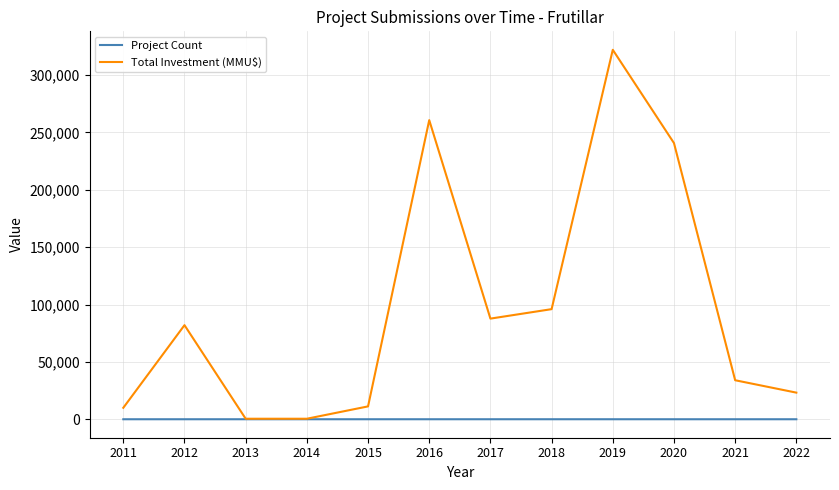

Rank the series by their average value, from highest to lowest.

Total Investment (MMU$), Project Count